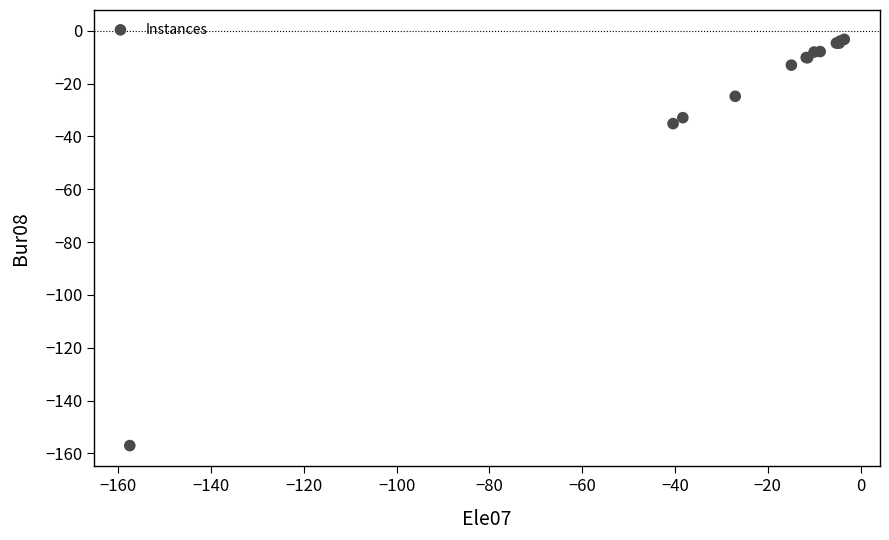

What Y value in the scatter plot is closest to -80?

-35.2